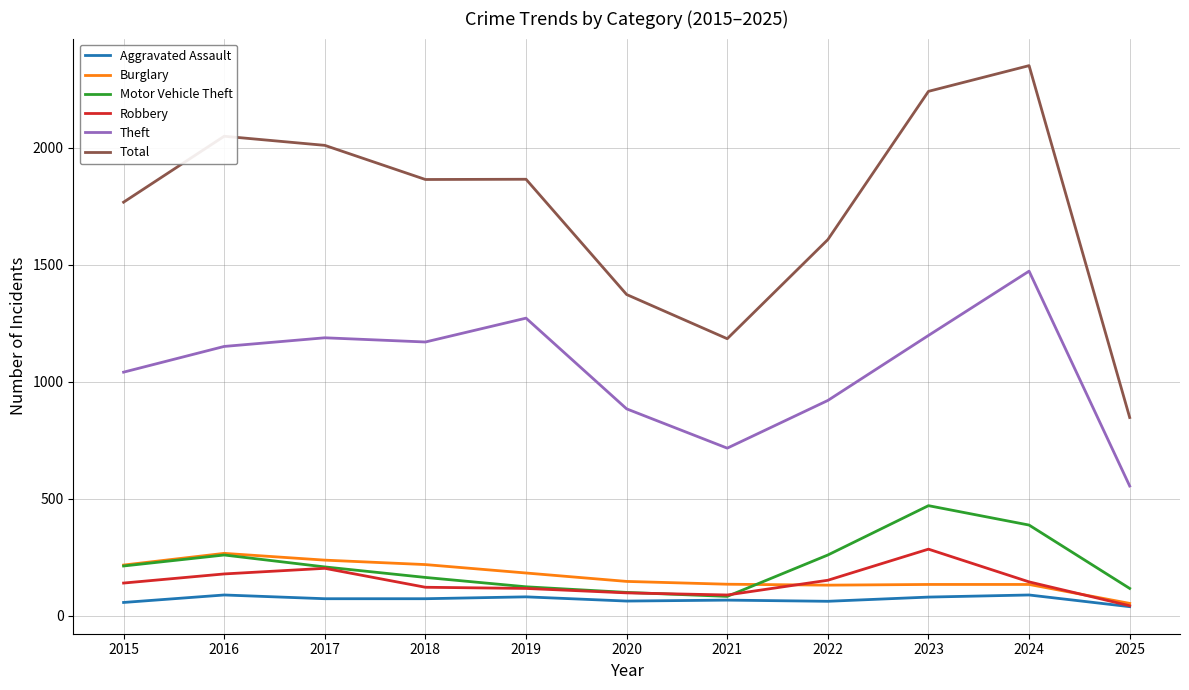

What is the difference between the Motor Vehicle Theft values at 2018 and 2020?

64